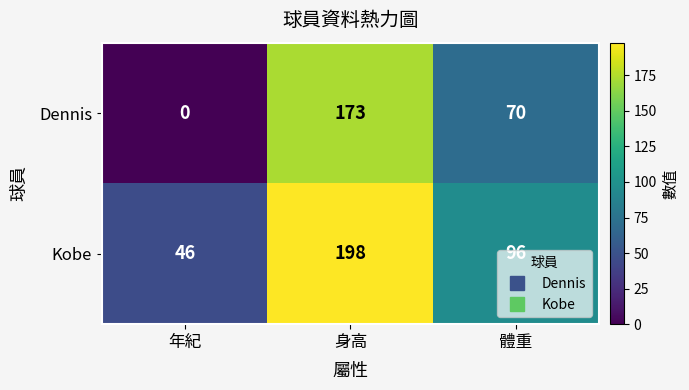

How many data points does each series have?

3